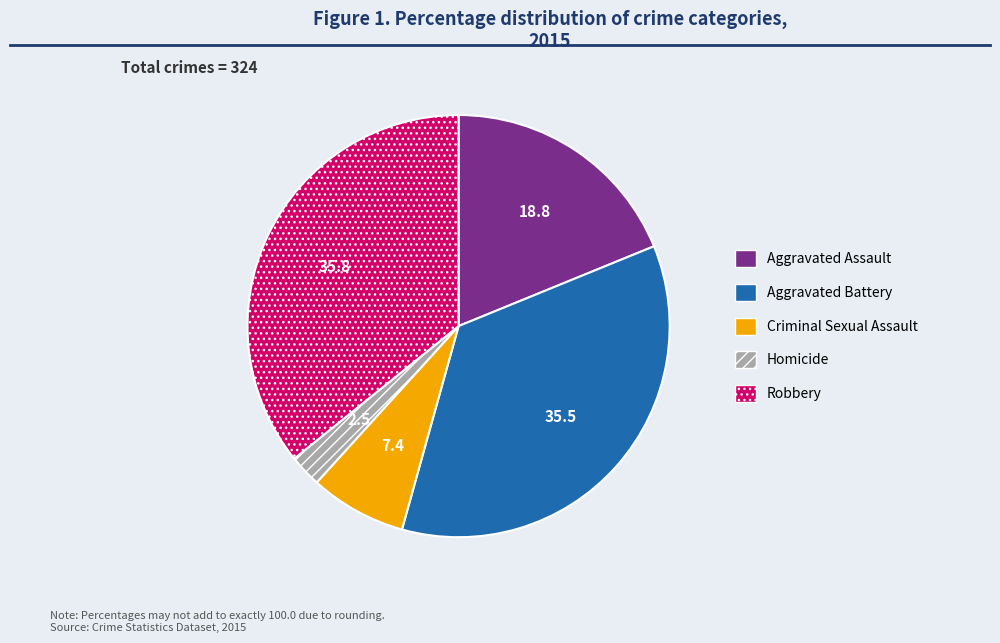

Between Aggravated Battery and Aggravated Assault, which is larger?

Aggravated Battery